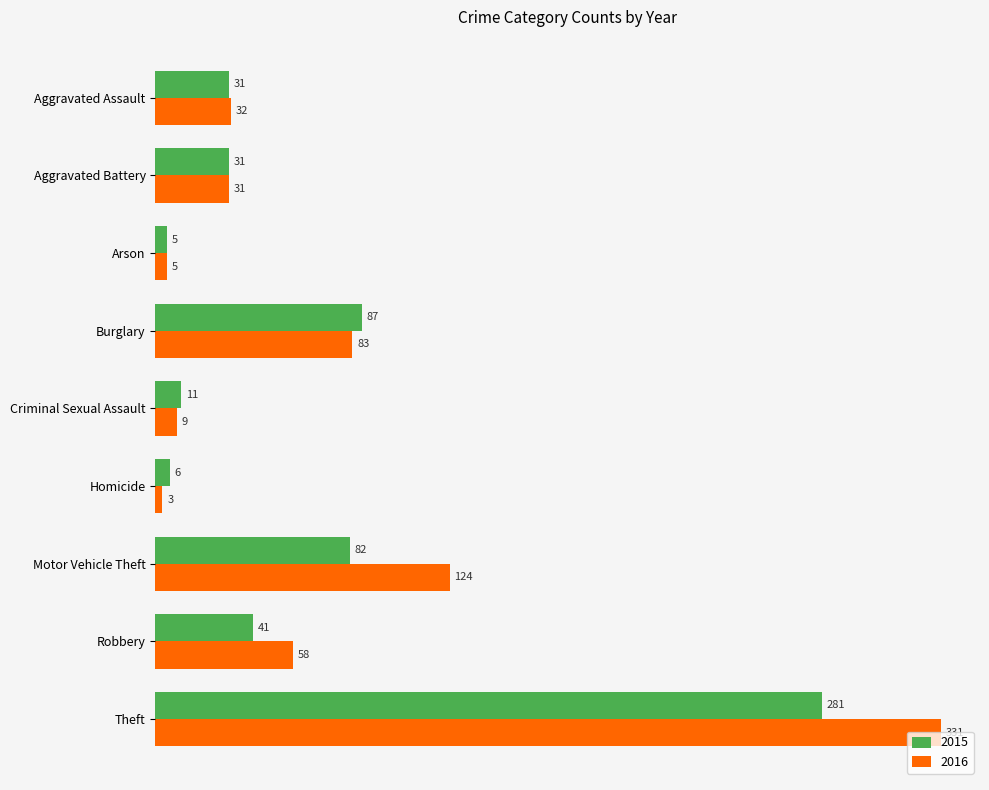

What is the highest value of the 2016 series?

331